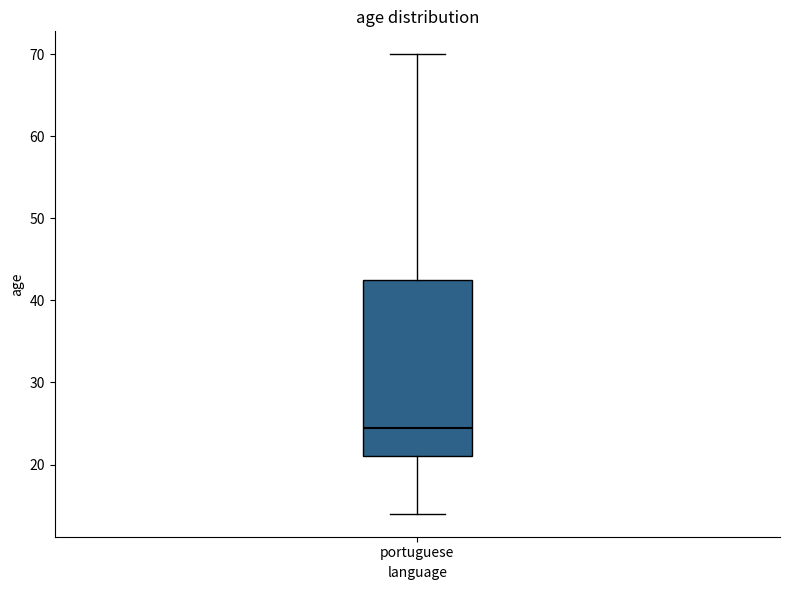

Transcribe this box plot: give where the median line is, the range the box spans, and where the two whiskers end, as read against the y-axis. The values are not printed on the chart, so give them approximately, as read against the axis.

median 25, box 21 to 43, whiskers 14 to 70